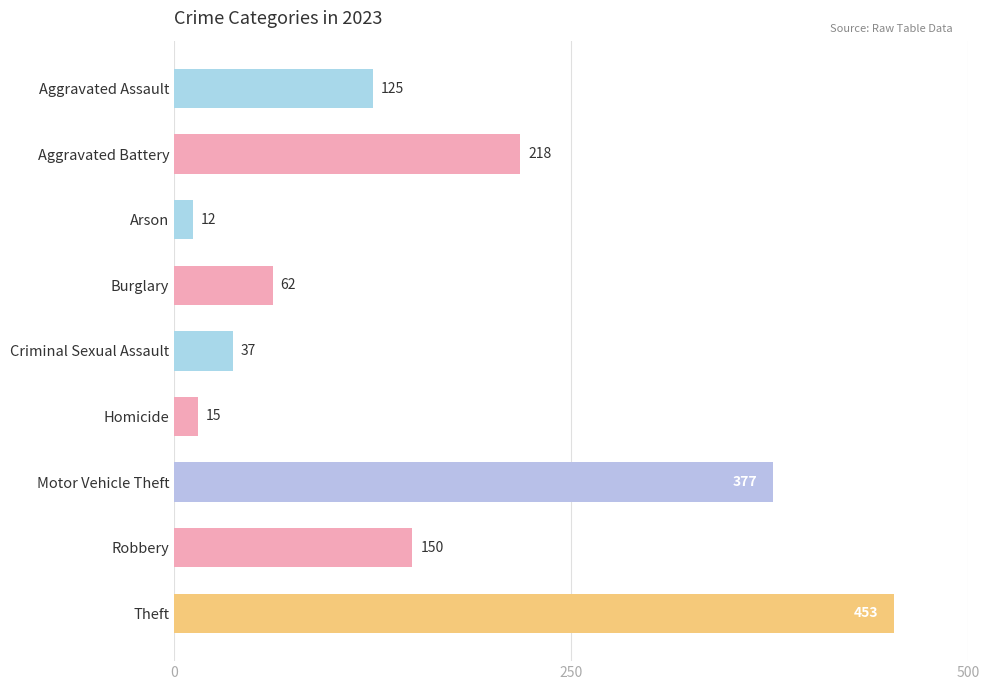

What is the label of the 6th bar from the bottom?

Burglary